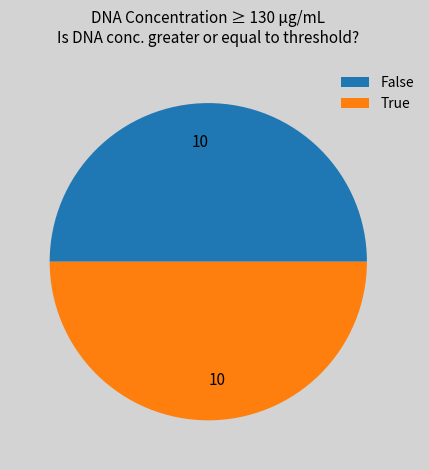

Do True and False together represent more than half of the pie?

Yes